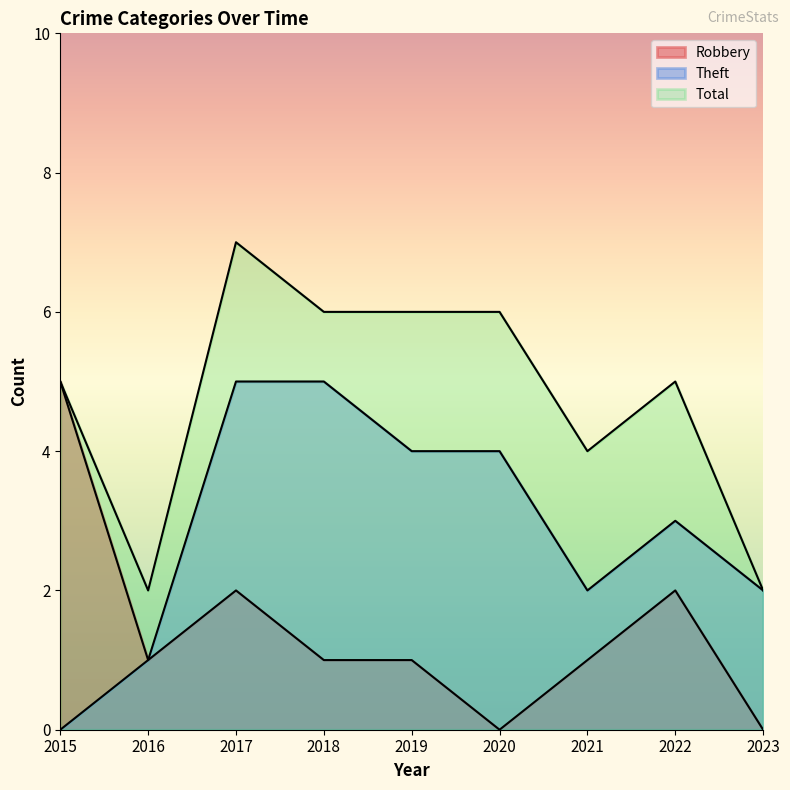

List the labels in order of Theft value, largest first.

2017, 2018, 2019, 2020, 2022, 2021, 2023, 2016, 2015